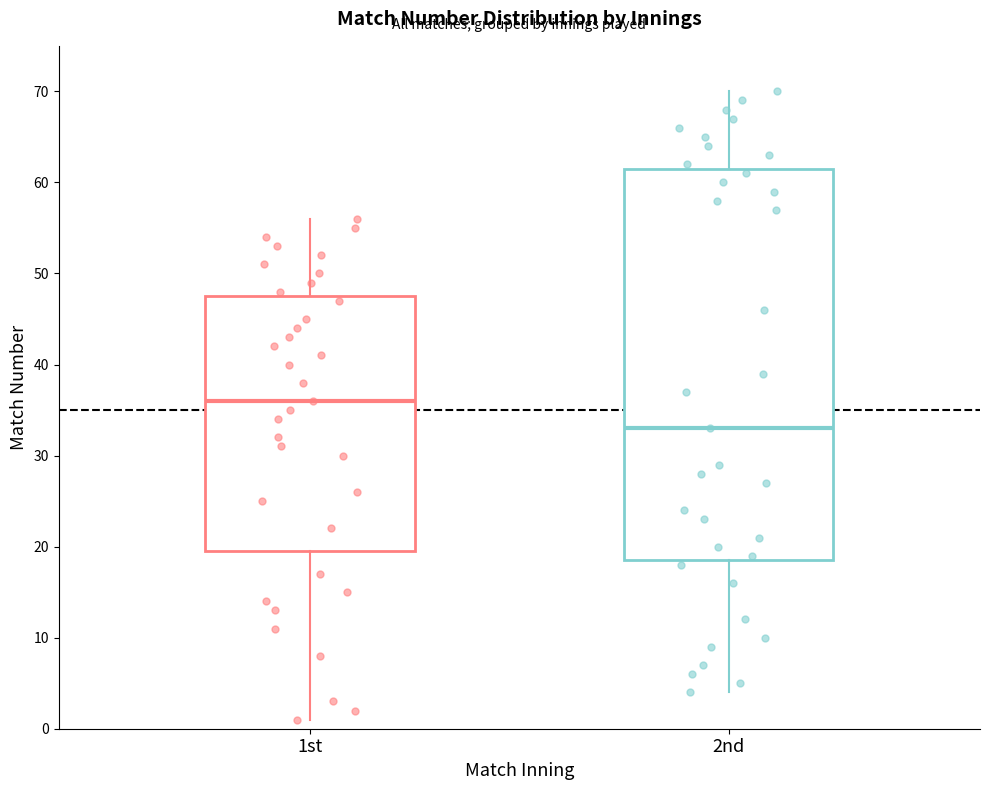

Which box has the highest median line?

1st